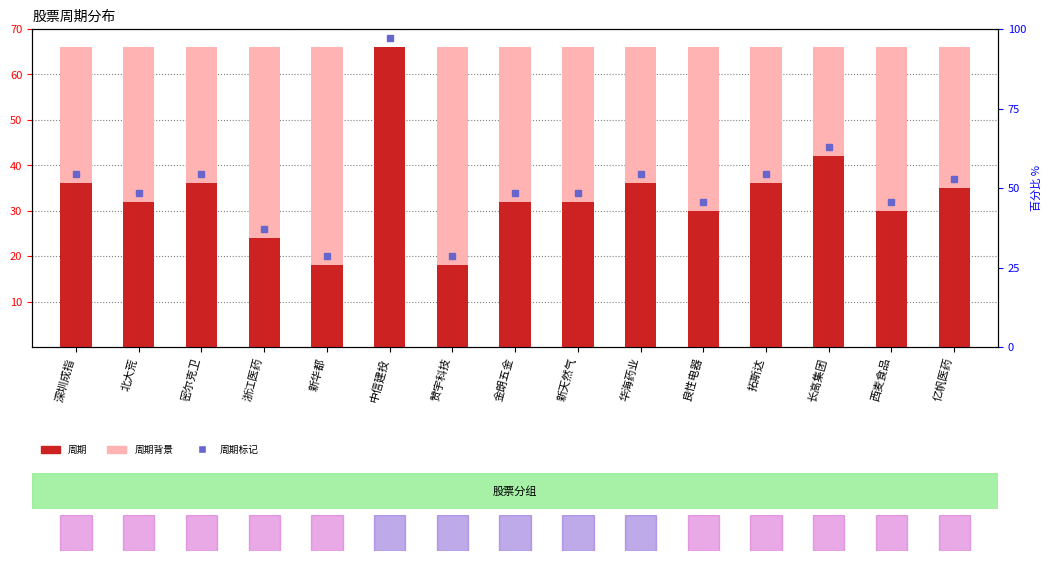

What is the label of the 11th bar from the left?

良性电器